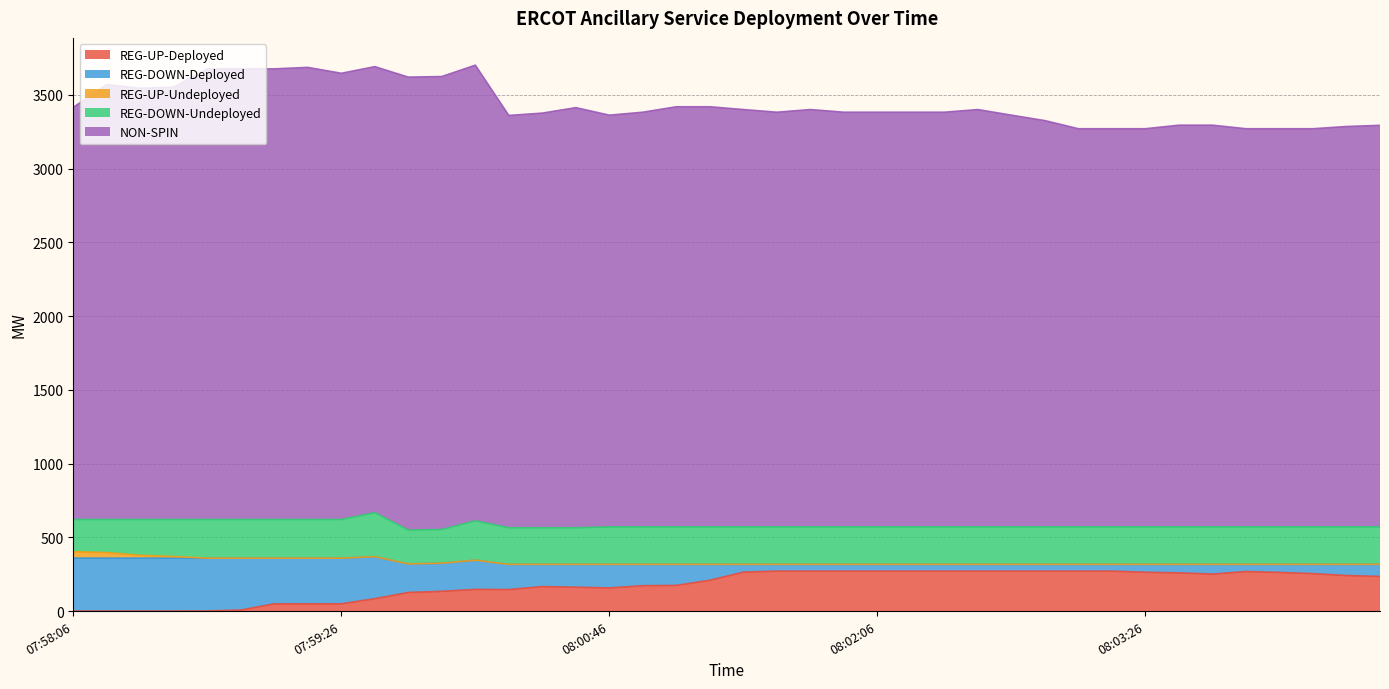

Does the chart have visible grid lines?

Yes